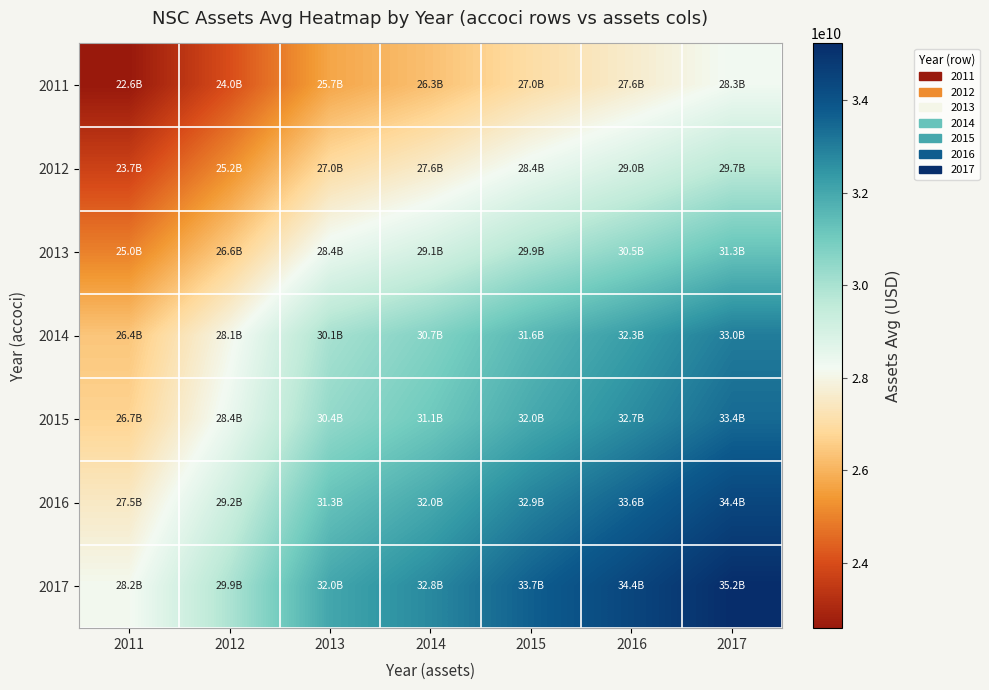

How many series are shown in this chart?

7